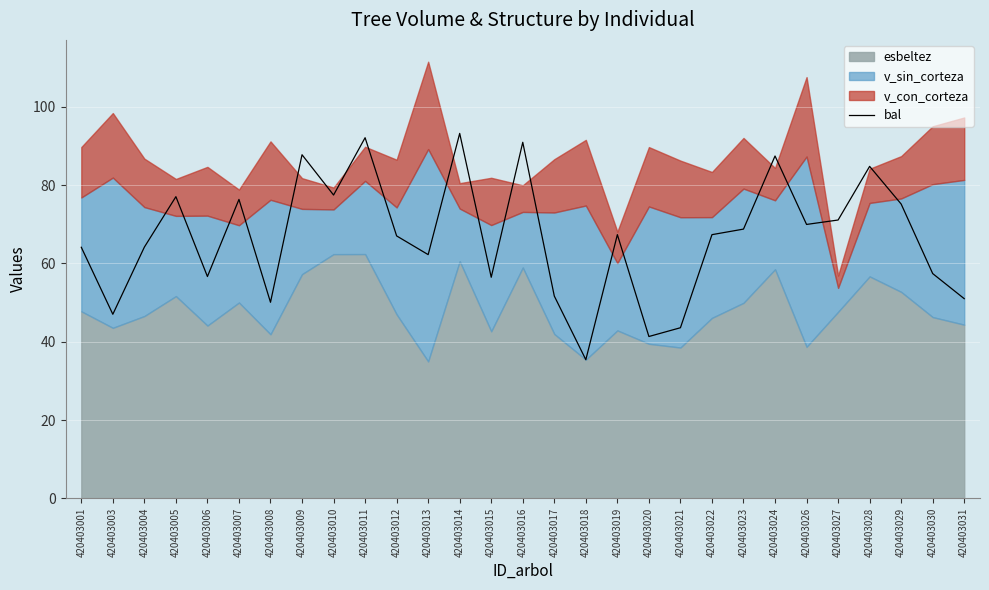

Where does the data first go above 67?

420403005